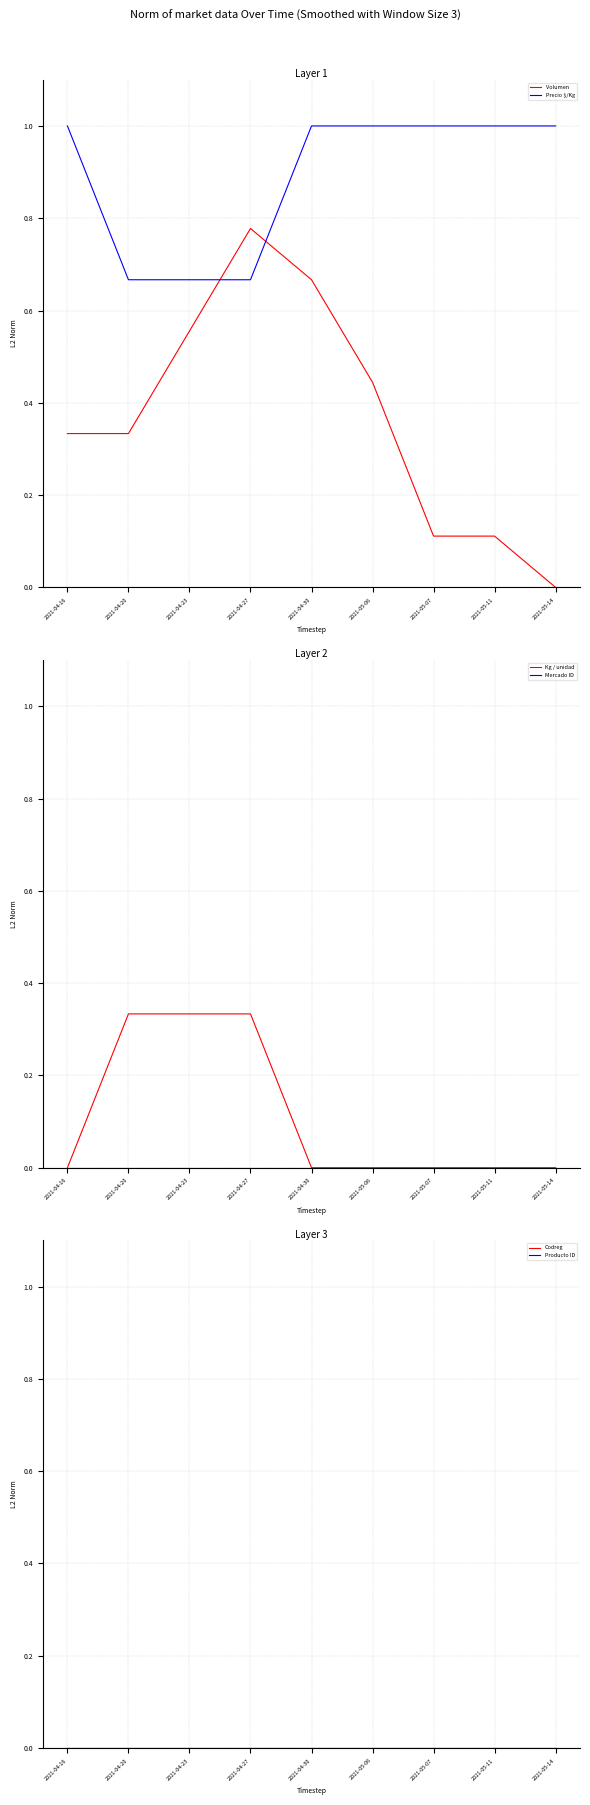

Reading left to right, what are all the values shown in this chart?

Volumen: 0.3	0.3	0.6	0.8	0.7	0.4	0.1	0.1	0.0
Precio $/Kg: 1.0	0.7	0.7	0.7	1.0	1.0	1.0	1.0	1.0
Kg / unidad: 0.0	0.3	0.3	0.3	0.0	0.0	0.0	0.0	0.0
Mercado ID: 0.0	0.0	0.0	0.0	0.0	0.0	0.0	0.0	0.0
Codreg: 0.0	0.0	0.0	0.0	0.0	0.0	0.0	0.0	0.0
Producto ID: 0.0	0.0	0.0	0.0	0.0	0.0	0.0	0.0	0.0